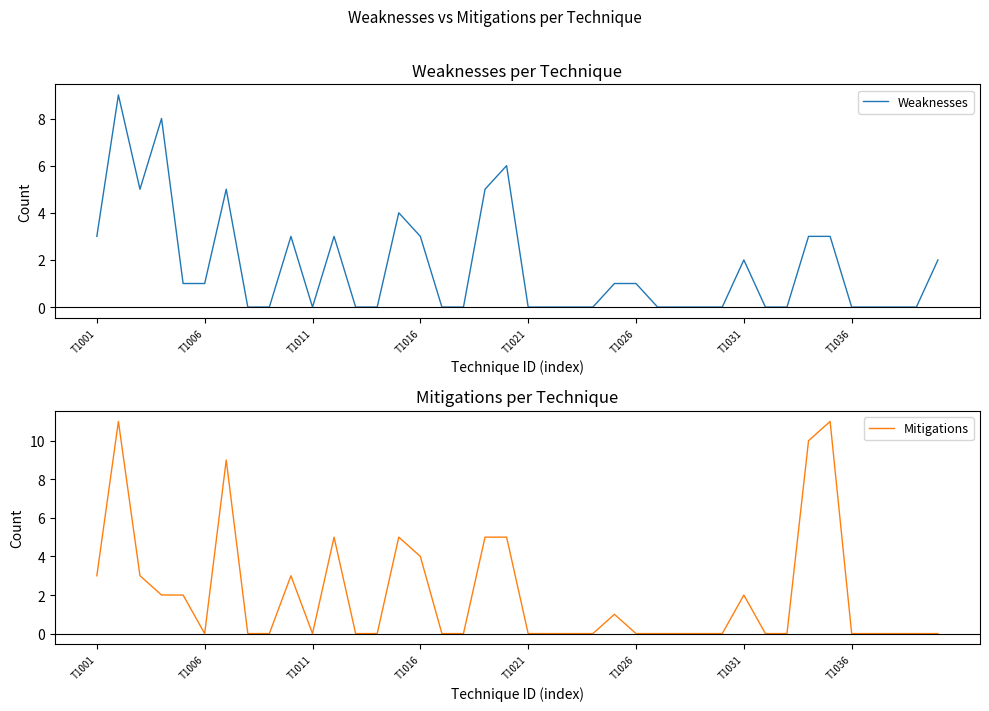

Count the number of data series in this chart.

2